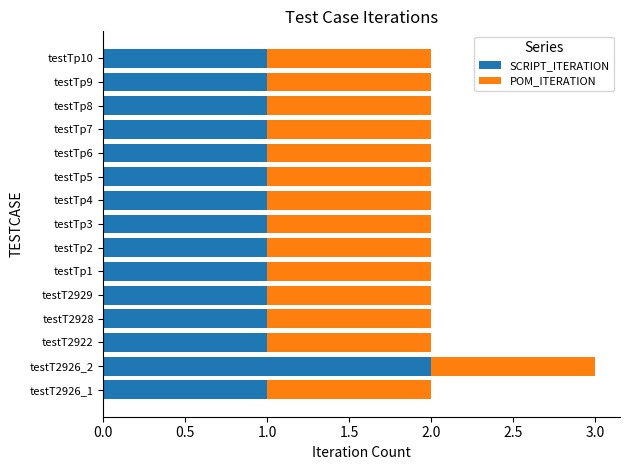

The value of SCRIPT_ITERATION at testT2929 is 1. True or false?

True